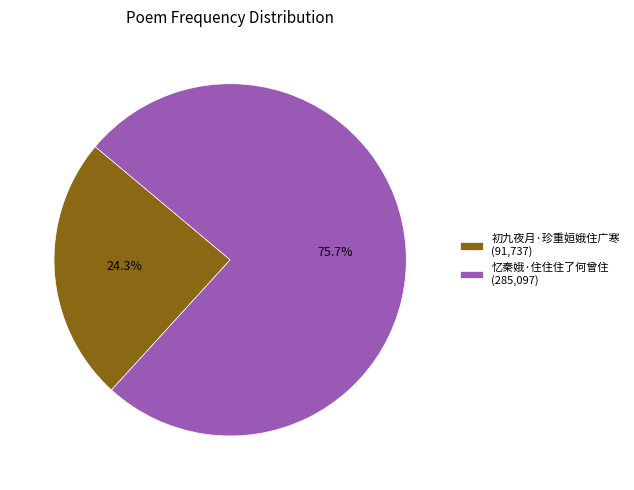

What is the ratio of the value at 初九夜月·珍重姮娥住广寒 to the value at 忆秦娥·住住住了何曾住?

0.3